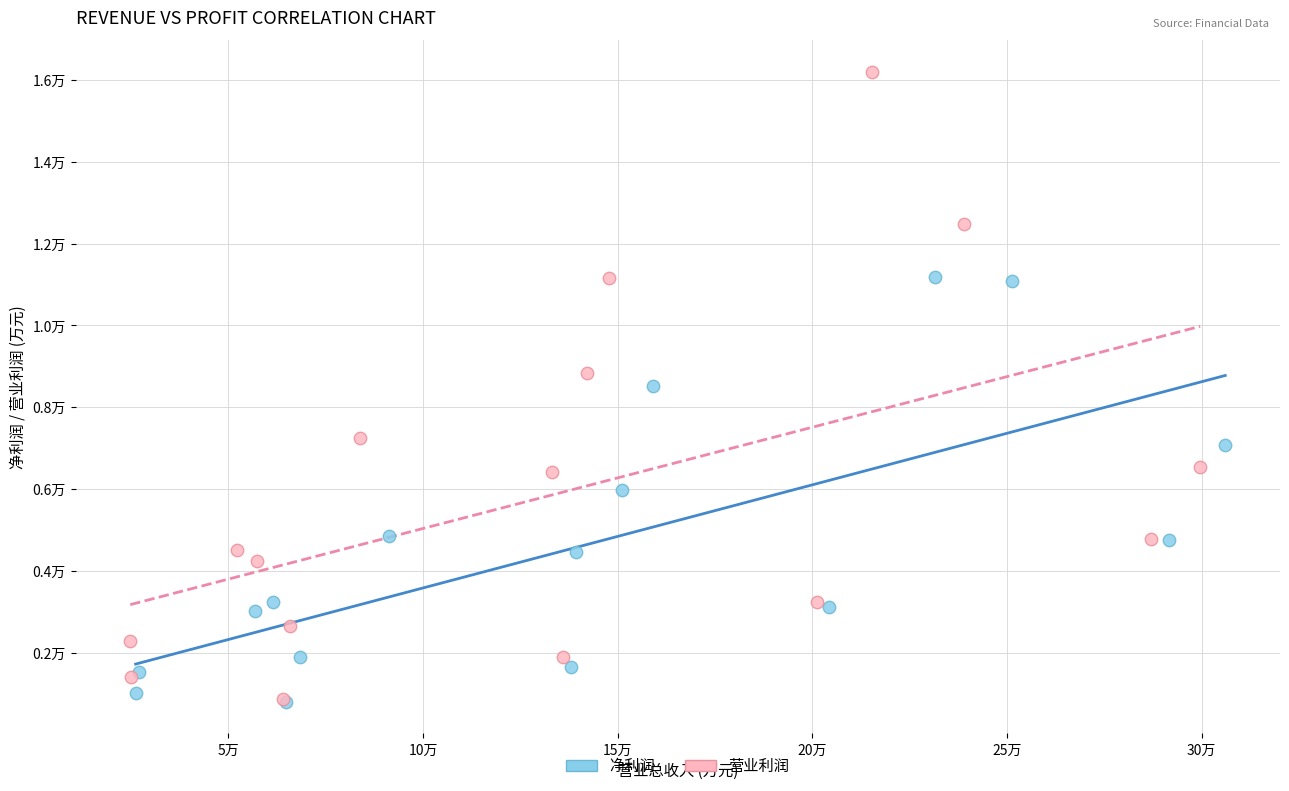

What are all the series names shown in the legend?

净利润, 营业利润